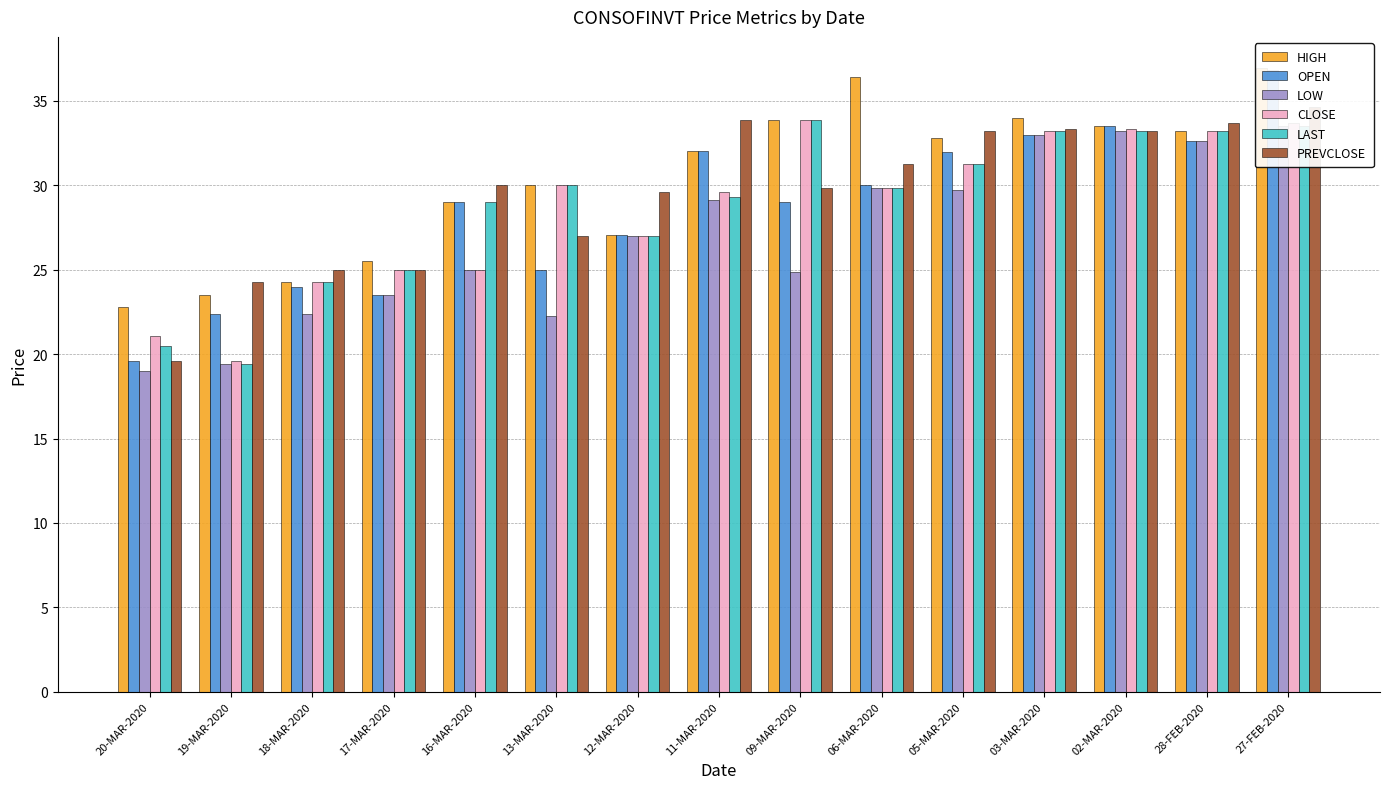

Is the value of OPEN at 17-MAR-2020 greater than the value of HIGH at 17-MAR-2020?

No